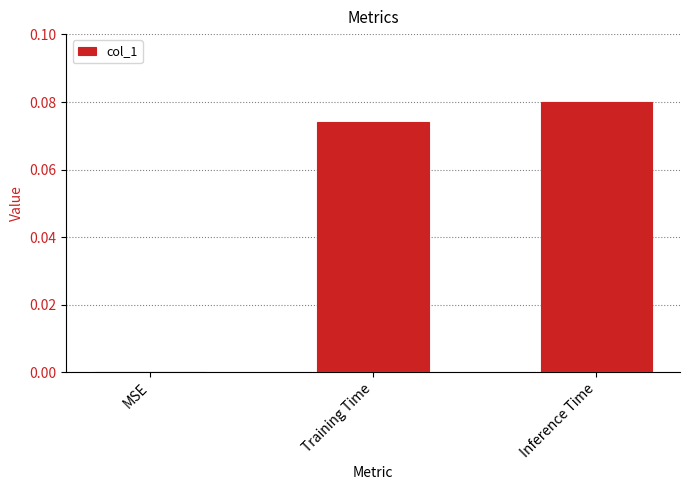

The chart shows a value of 0.0 at MSE. True or false?

True